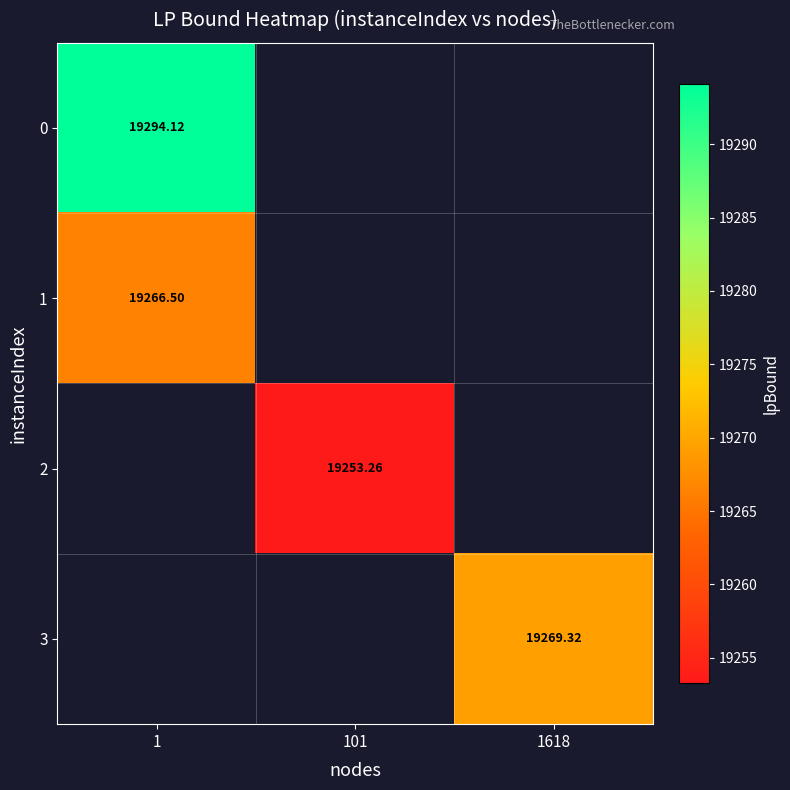

Rank the categories by 3 value from lowest to highest.

1, 101, 1618